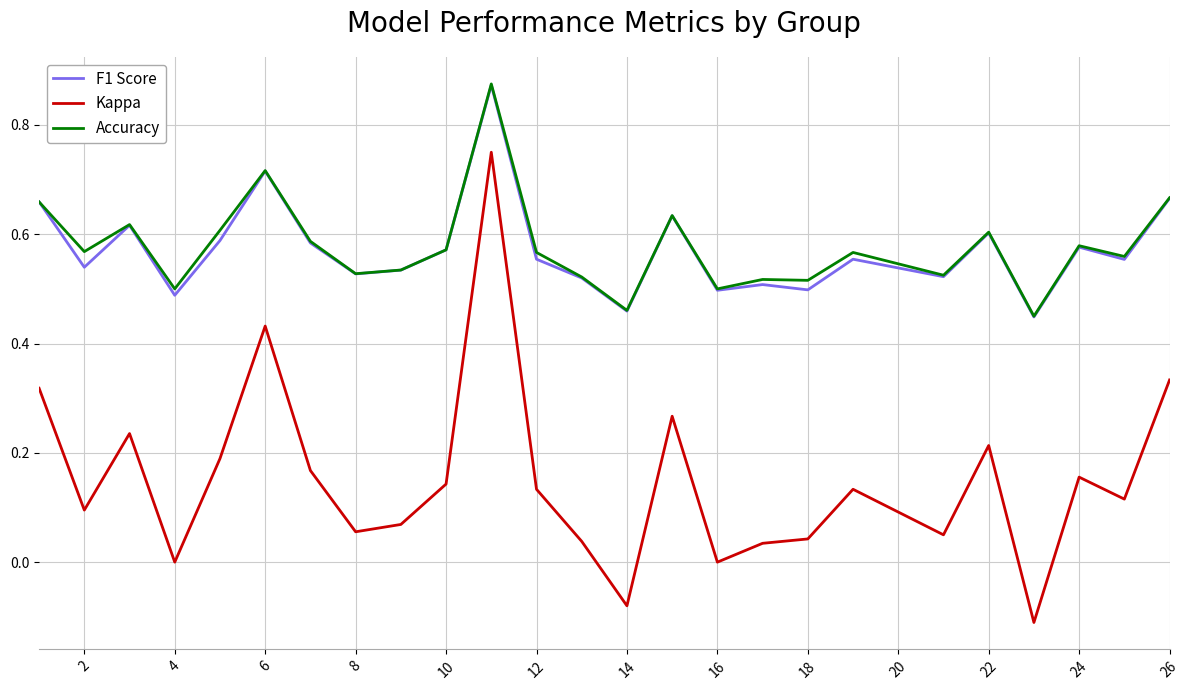

What are all the series names shown in the legend?

F1 Score, Kappa, Accuracy